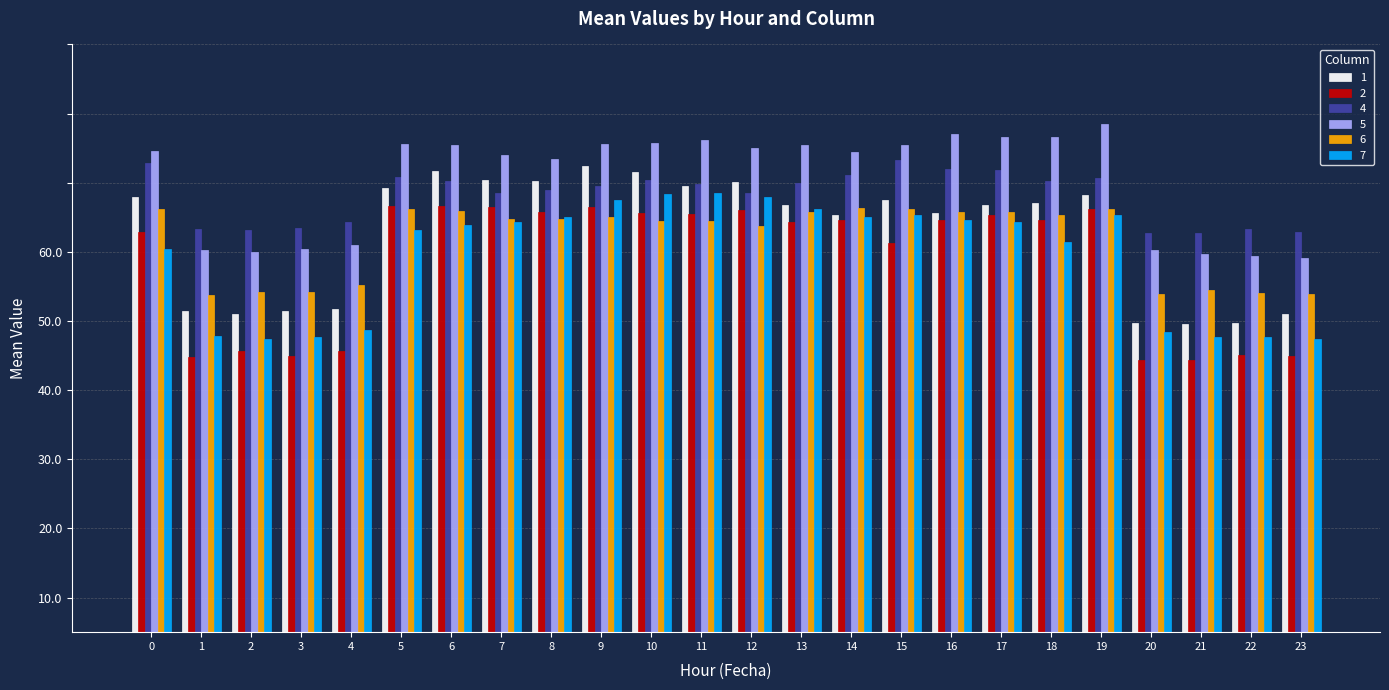

Does the chart contain any negative values?

No